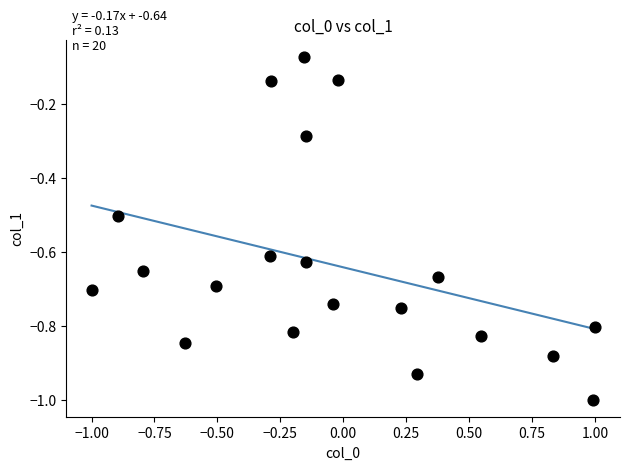

What is the range of Y values (max minus min)?

0.9